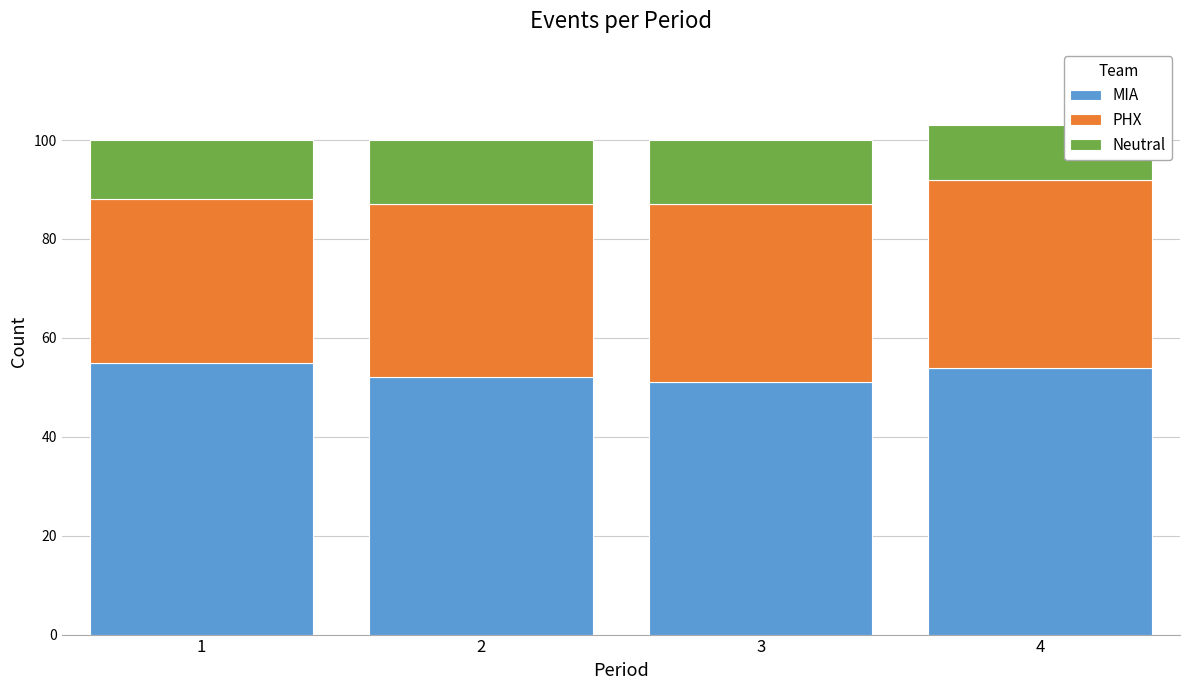

Reading left to right, list every stacked bar in this chart as the range it spans on the x-axis followed by its total height. The values are not printed on the chart, so give them approximately, as read against the axis.

0.5 to 1.5: 100
1.5 to 2.5: 100
2.5 to 3.5: 100
3.5 to 4.5: 104